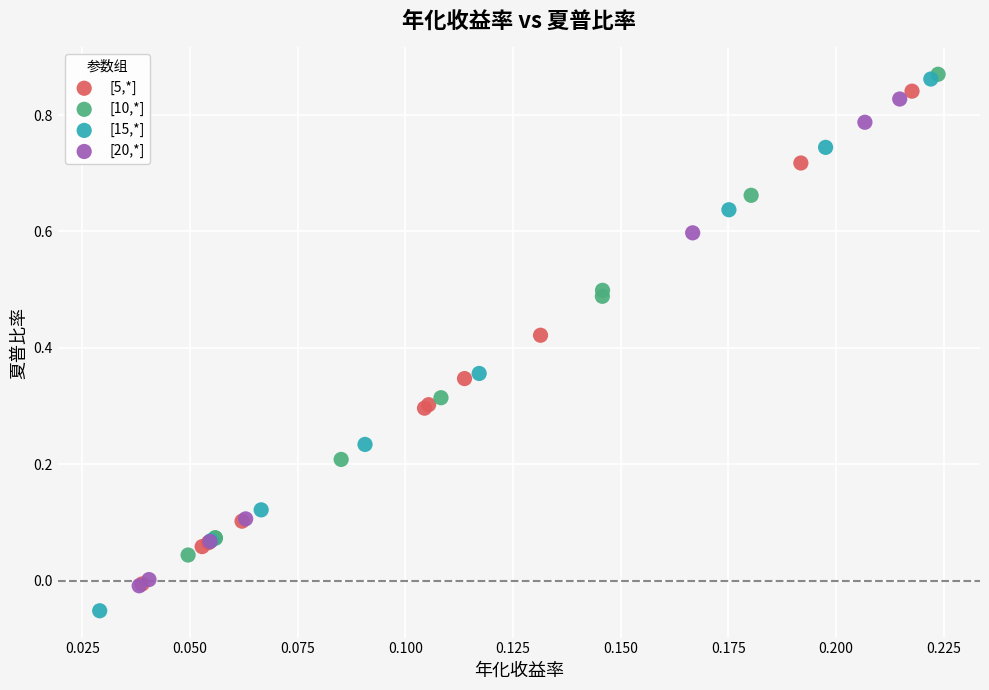

Which series reaches the minimum Y coordinate?

[15,*]